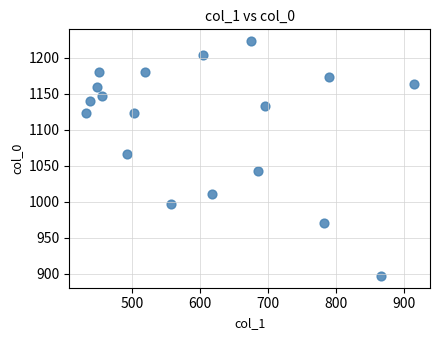

What Y value in the scatter plot is closest to 1060?

1066.7